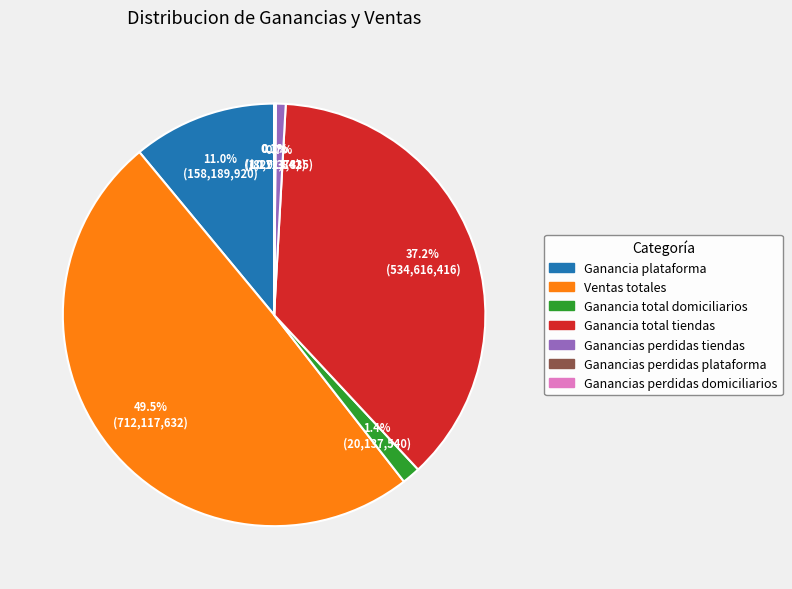

Does Ganancia total tiendas account for over 50% of the chart?

No